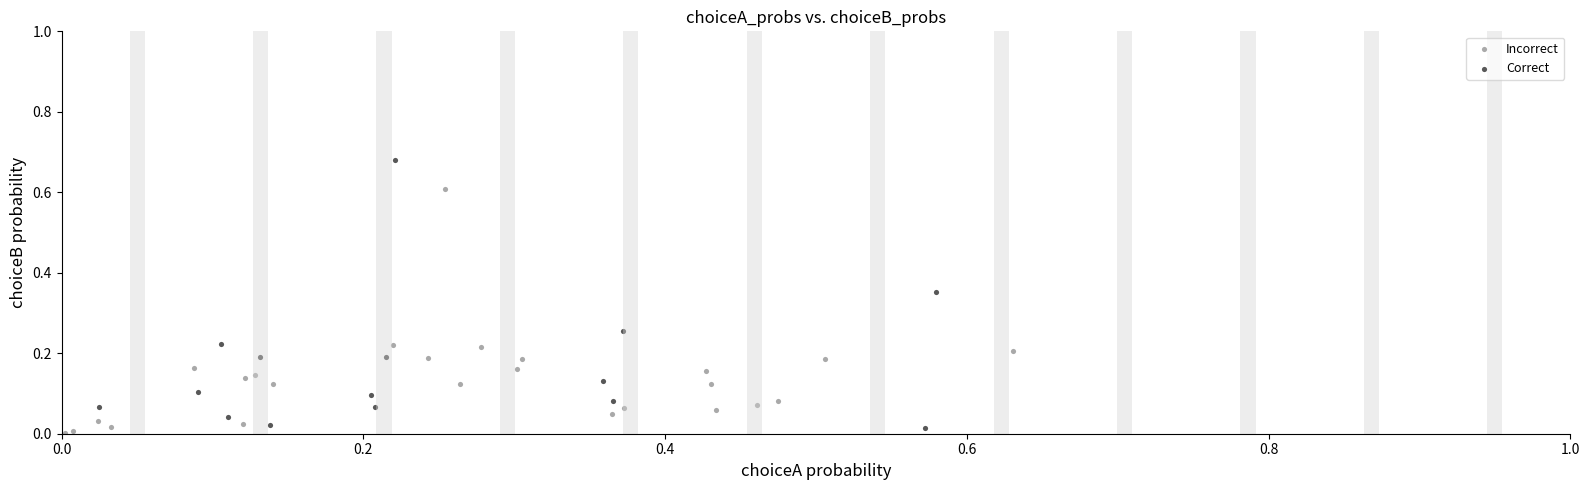

Which series contains the highest Y value?

Correct